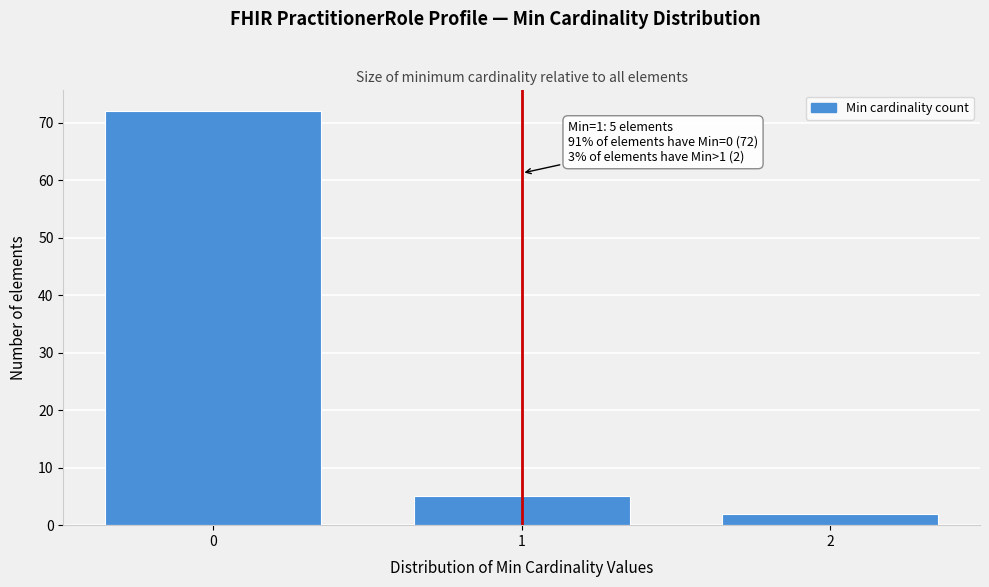

Reading left to right, extract all data points from this chart.

0=72	1=5	2=2